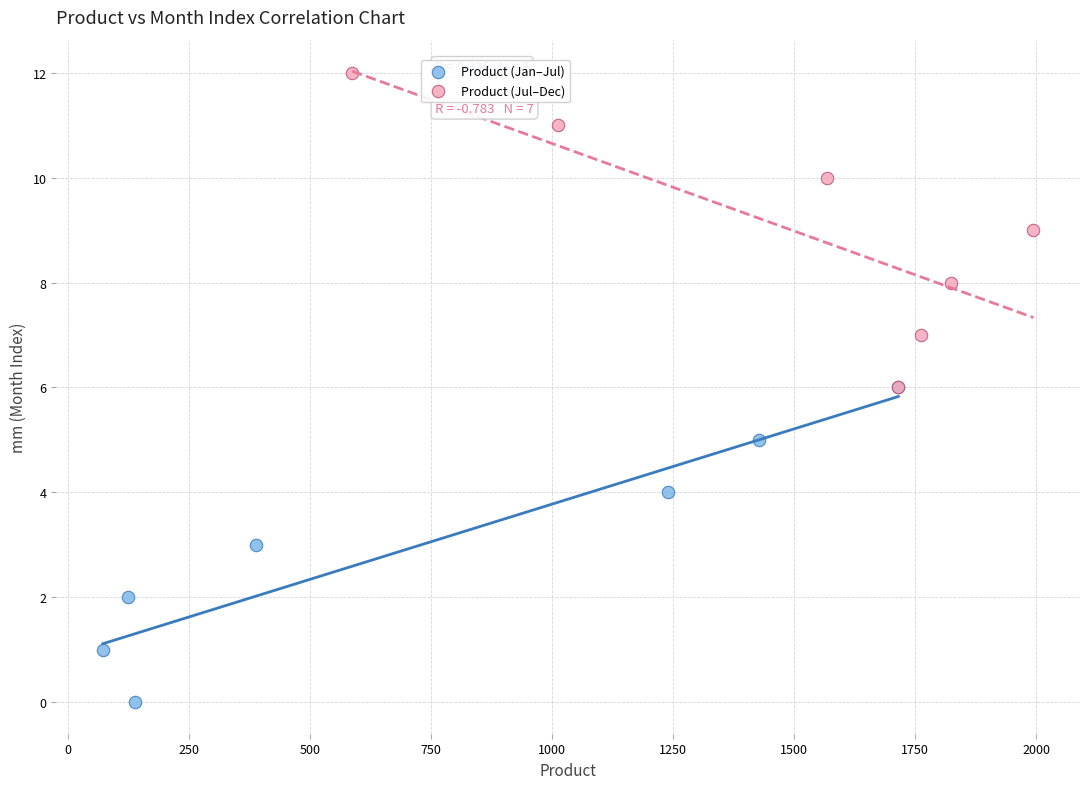

Which series reaches the minimum Y coordinate?

Product (Jan–Jul)